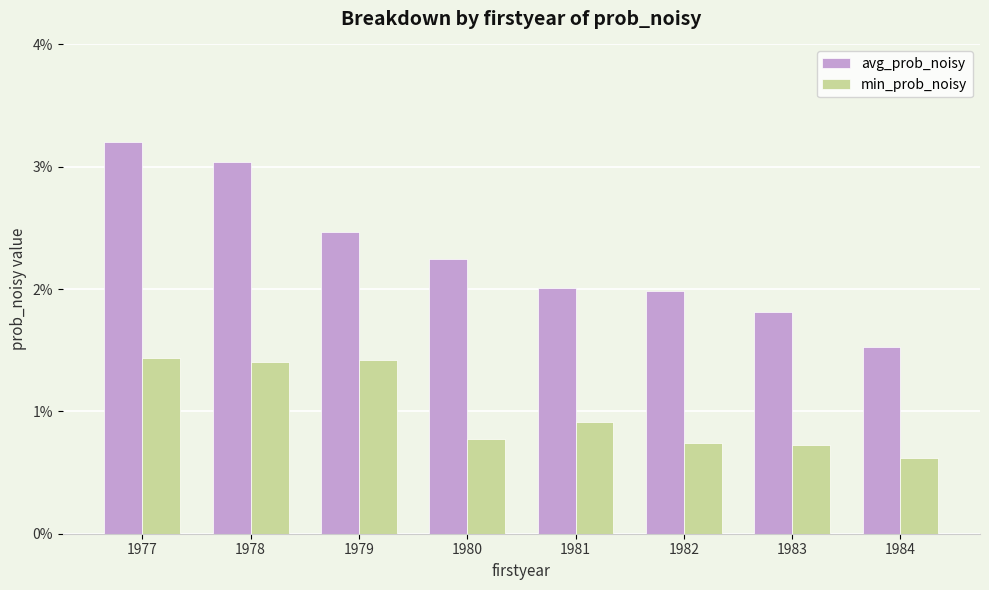

What is the sum of all min_prob_noisy values?

0.1